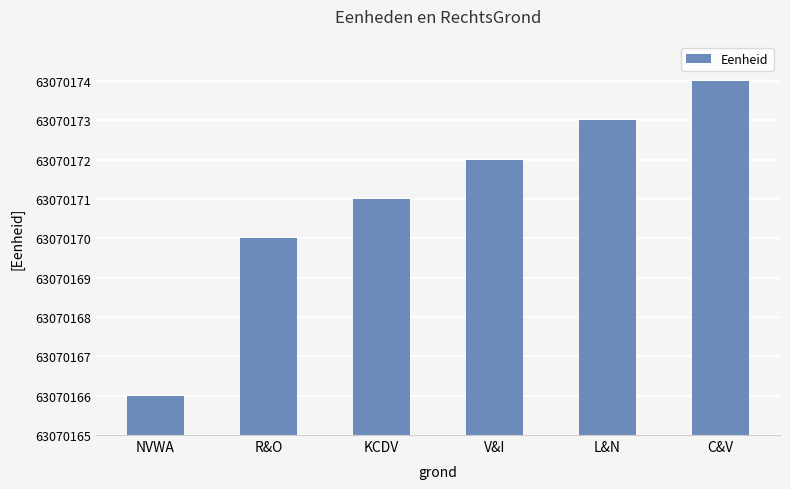

Is it true that the value at C&V is 4?

False